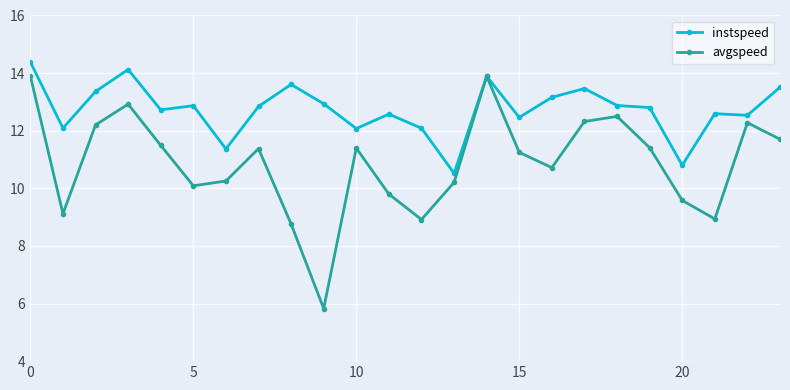

What is the greatest value displayed?

14.4